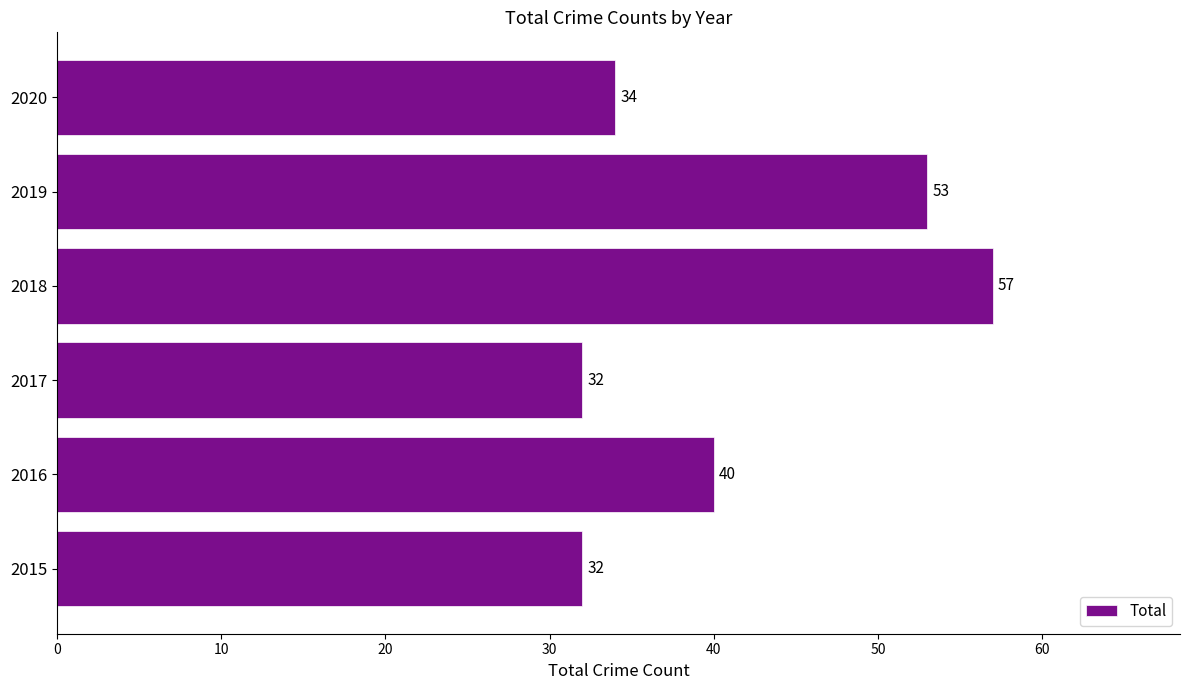

What is the difference between the maximum and second lowest values?

25